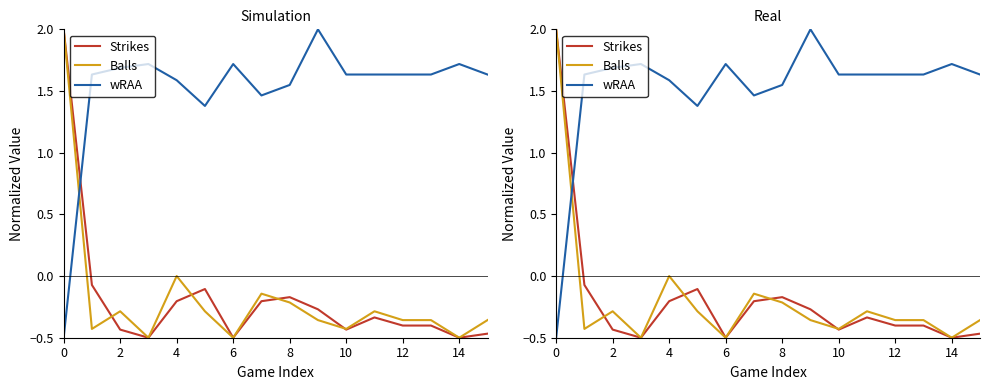

The value of Strikes at 0 is 3.4. True or false?

False